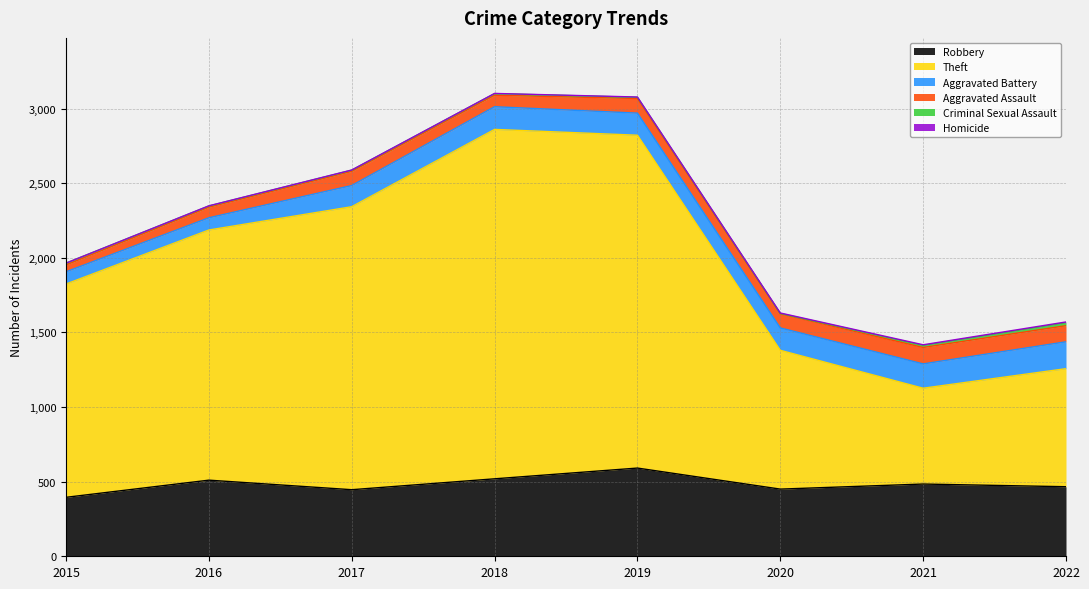

Between 2021 and 2020, which is larger?

2021